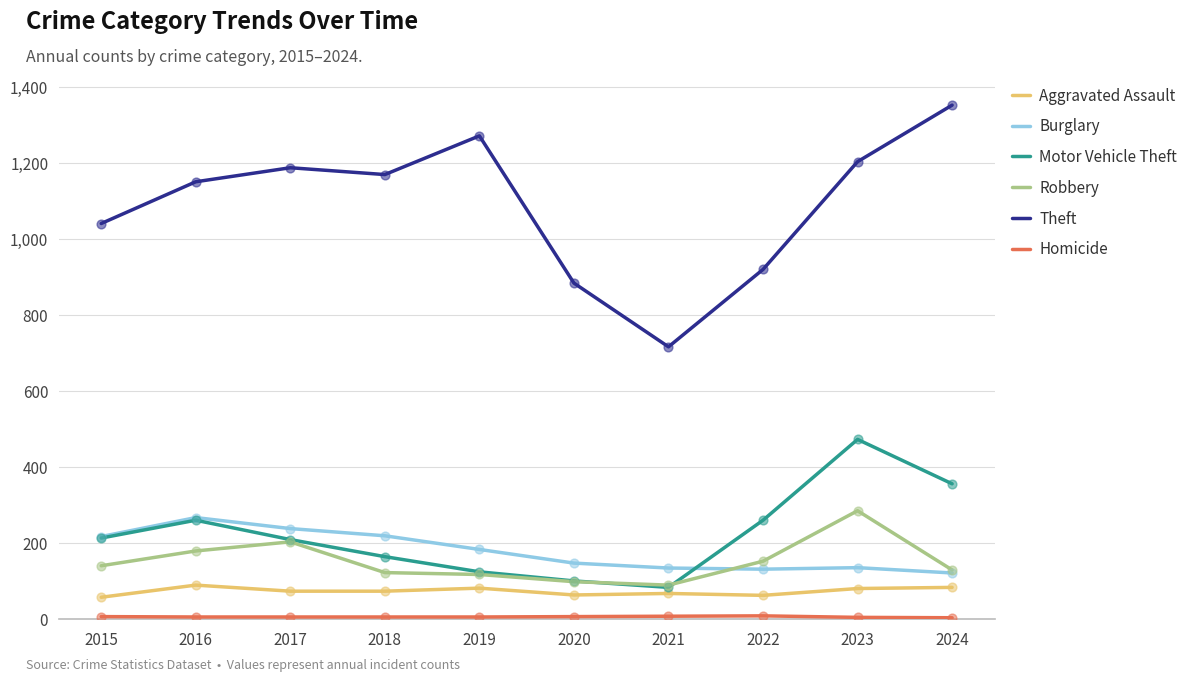

Which series has the largest total across all categories?

Theft